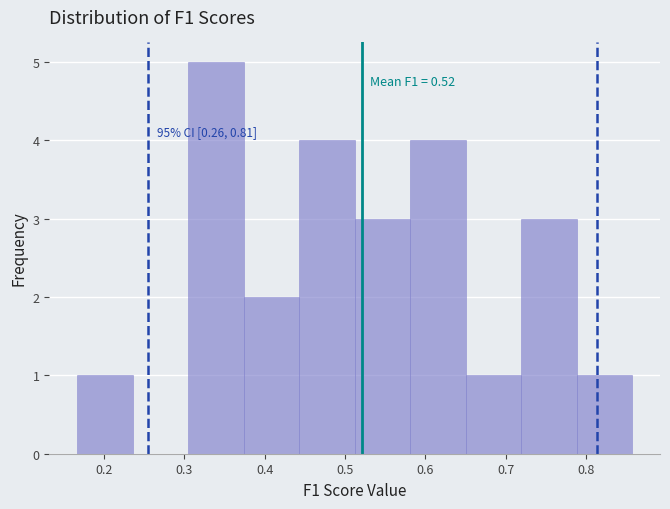

Which range on the x-axis has the tallest bar?

0.30 to 0.37